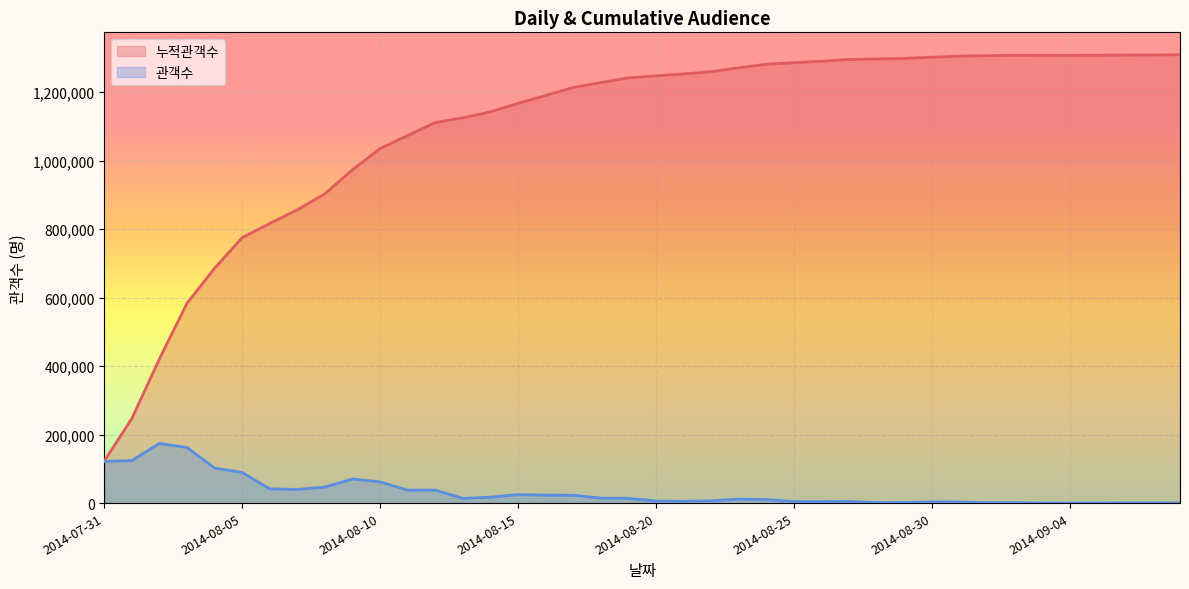

True or false: 관객수 has more than 0 points higher than both neighbors.

True